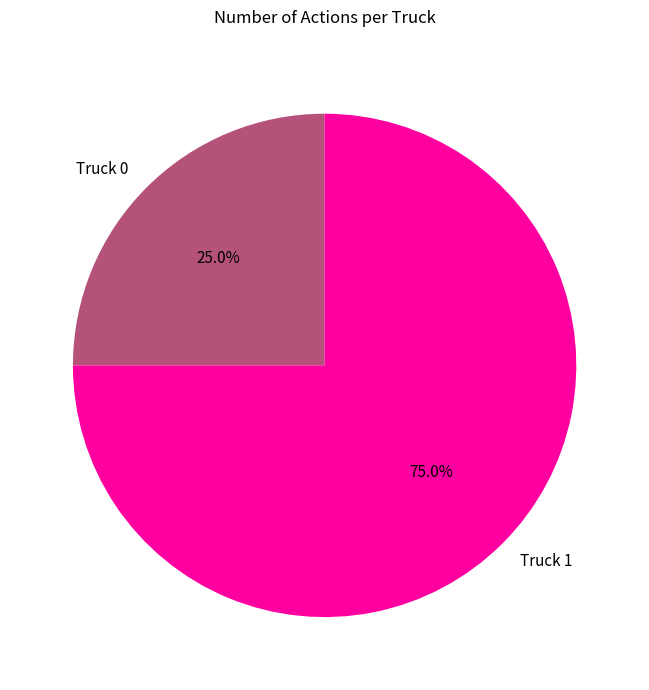

Which slice is the largest?

Truck 1